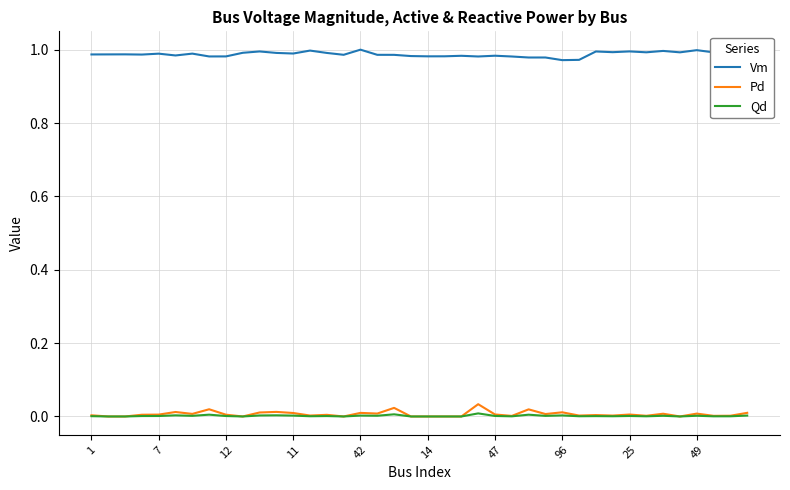

True or false: Qd and Vm cross at least once.

False